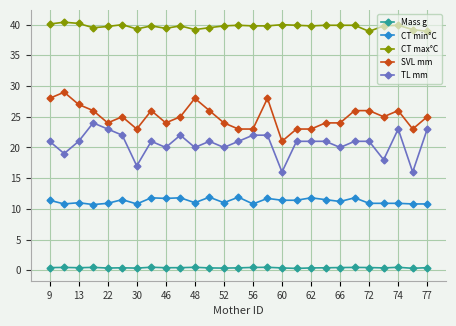

True or false: SVL mm has more than 2 points higher than both neighbors.

True